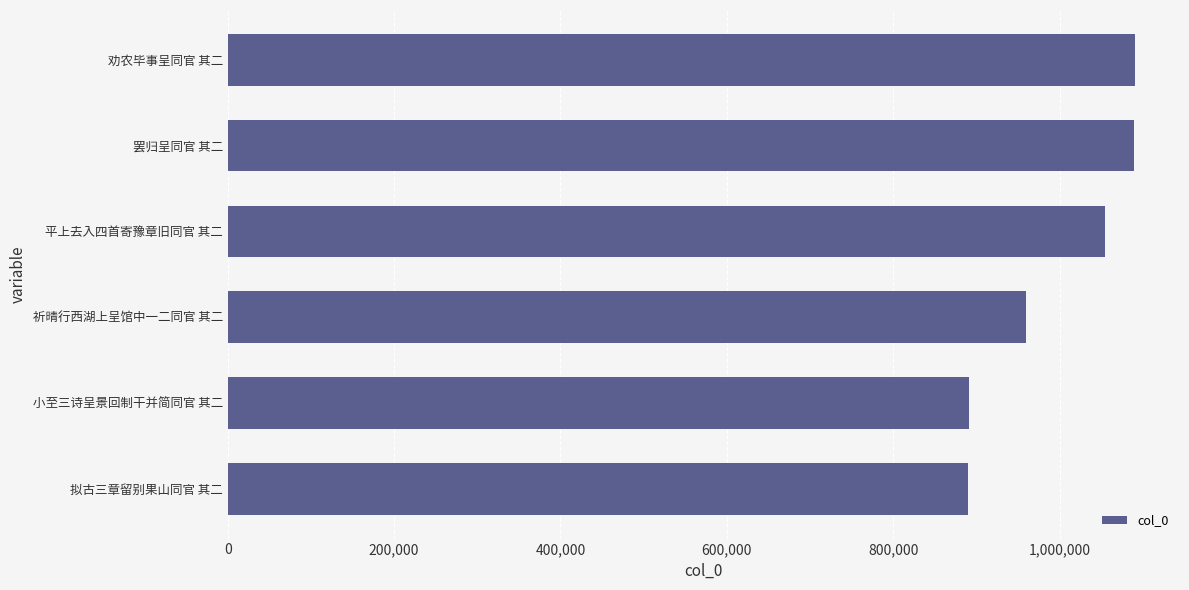

Which has a higher value, 祈晴行西湖上呈馆中一二同官 其二 or 劝农毕事呈同官 其二?

劝农毕事呈同官 其二